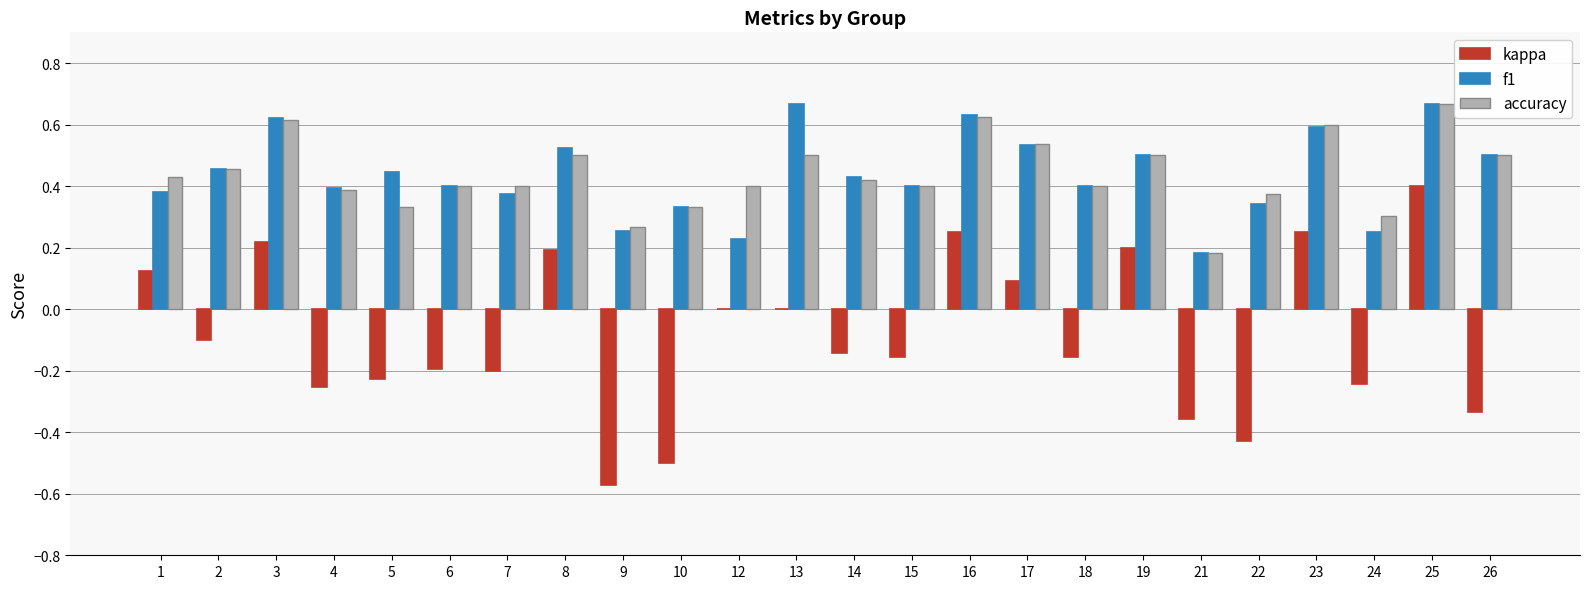

Between 16 and 19, which series saw the biggest shift?

f1